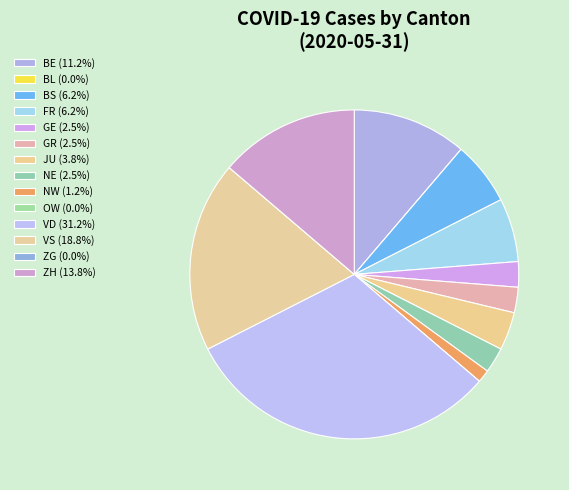

Does any single category account for the majority?

No